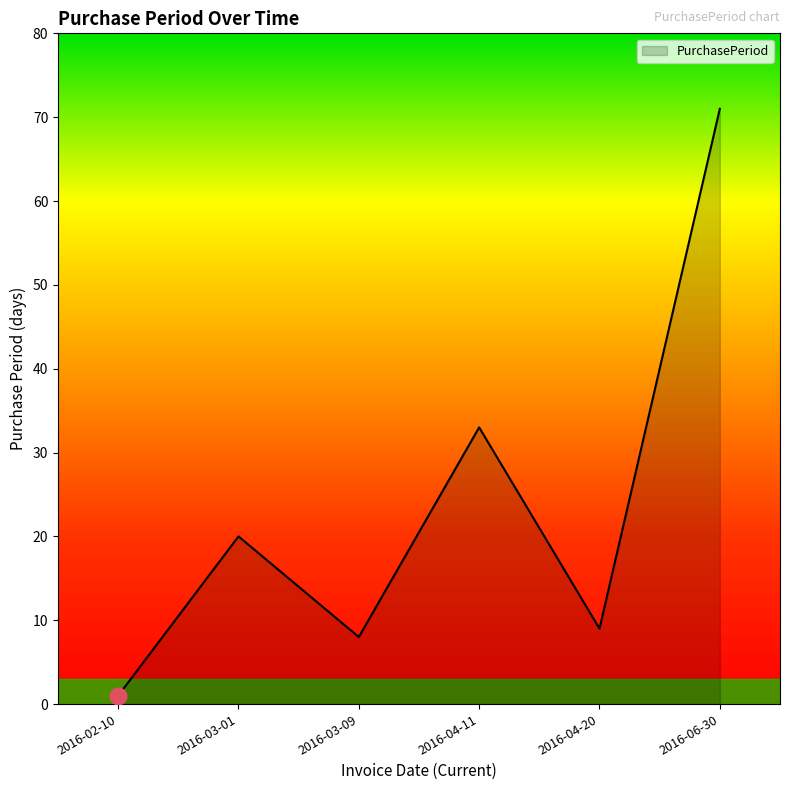

What position from the left is 2016-06-30?

6